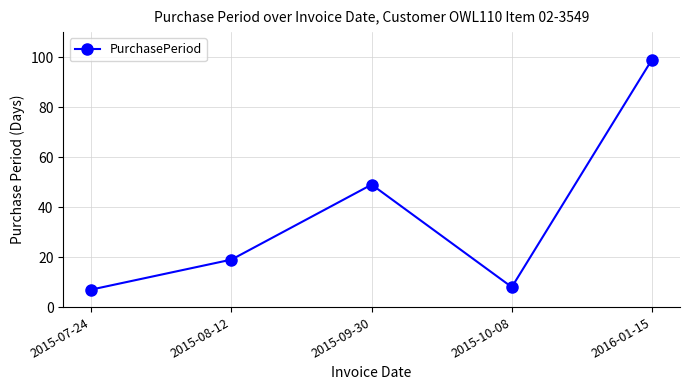

Where is the data nearest to the value 53?

2015-09-30